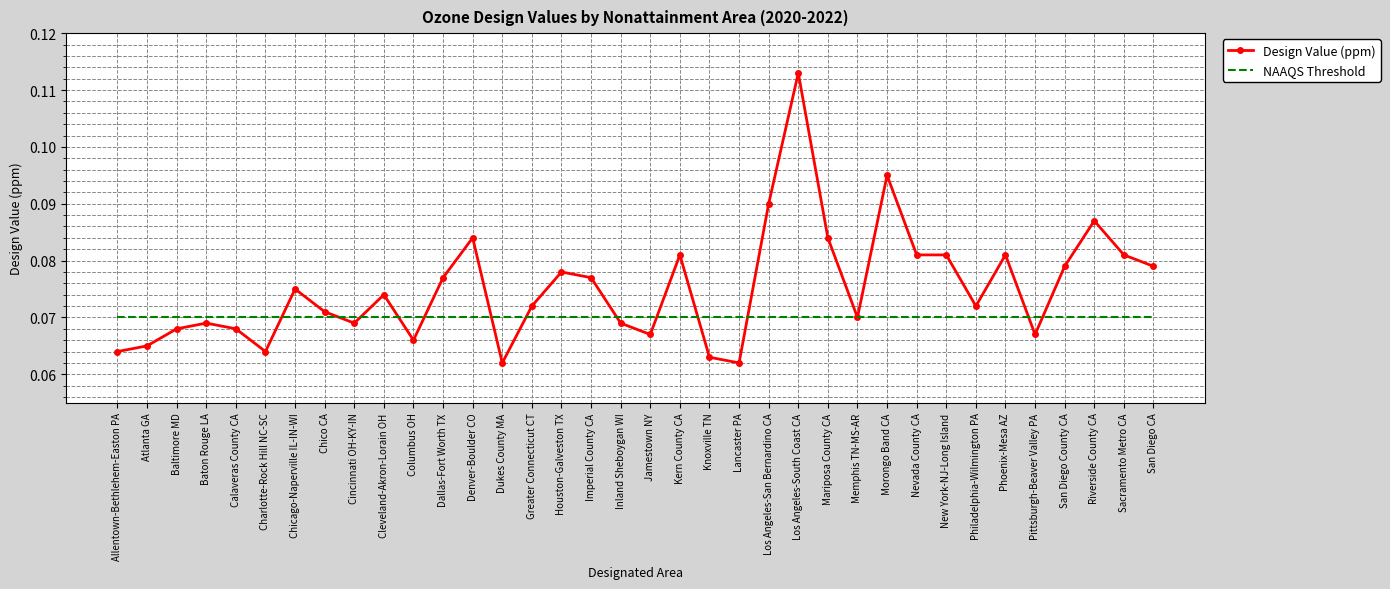

At how many categories does at least one series exceed 0?

36